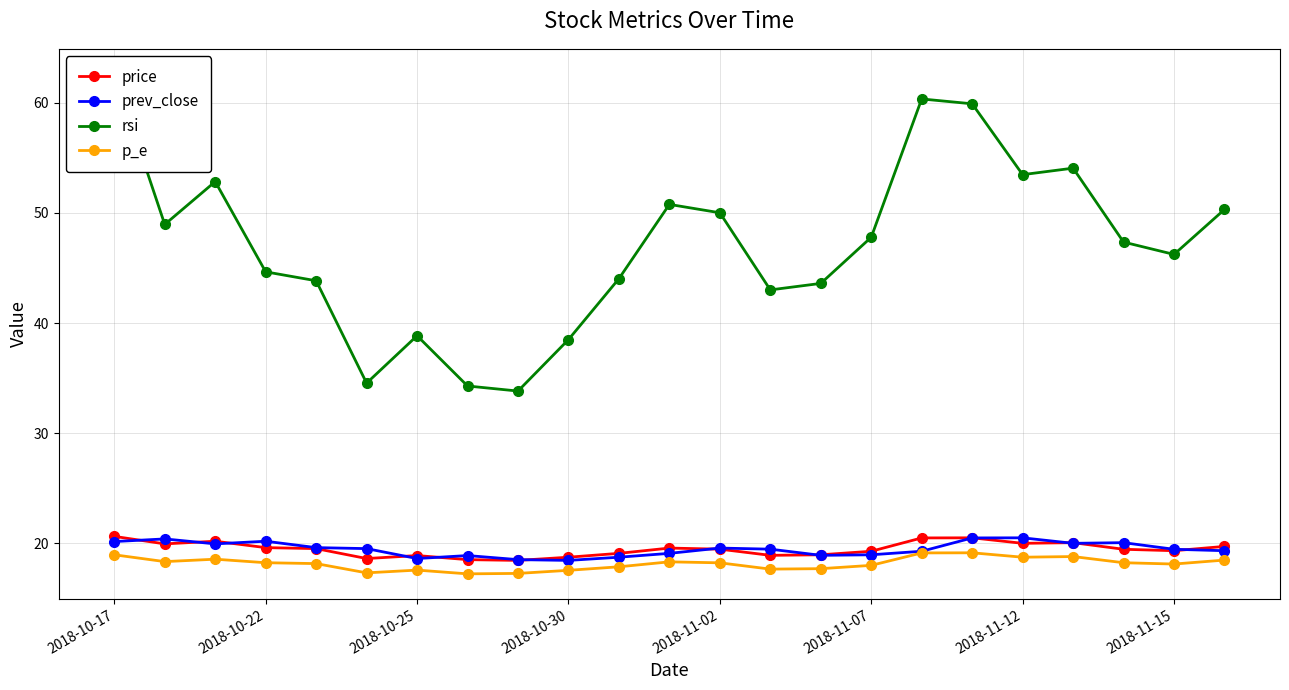

Does the chart have visible grid lines?

Yes